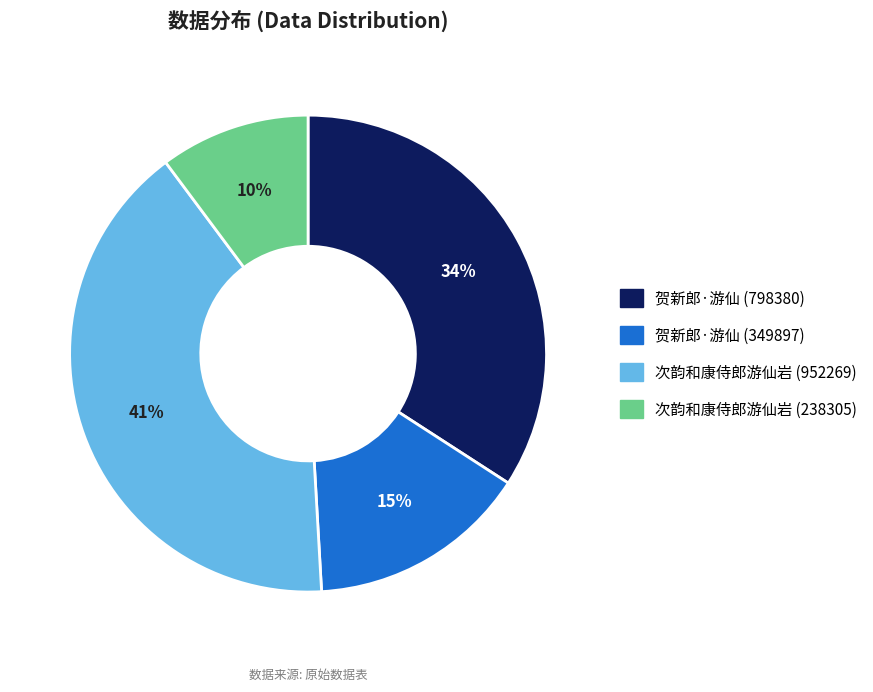

Is there any slice that represents more than half of the pie?

No